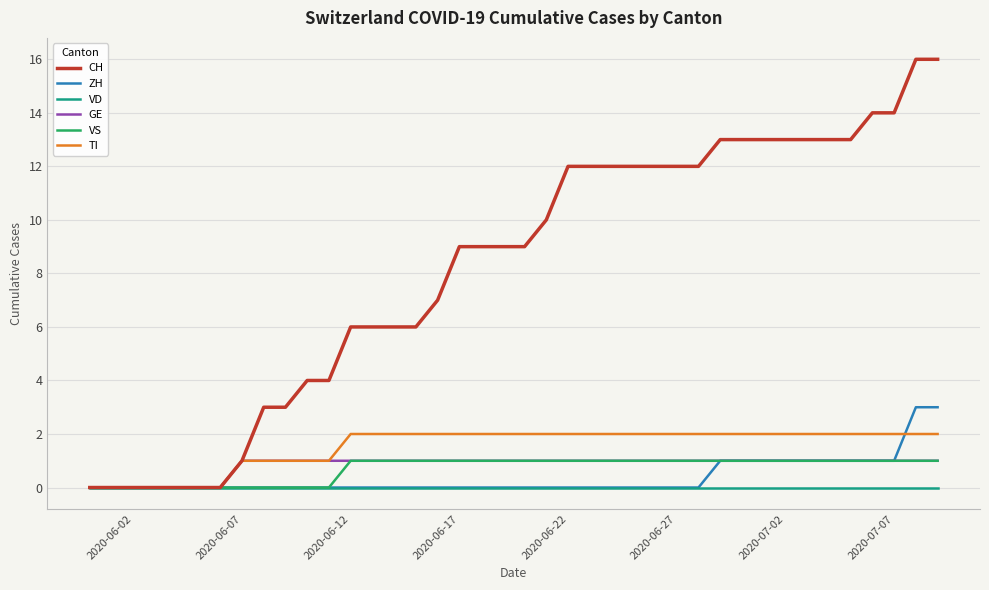

What is the greatest value displayed?

16